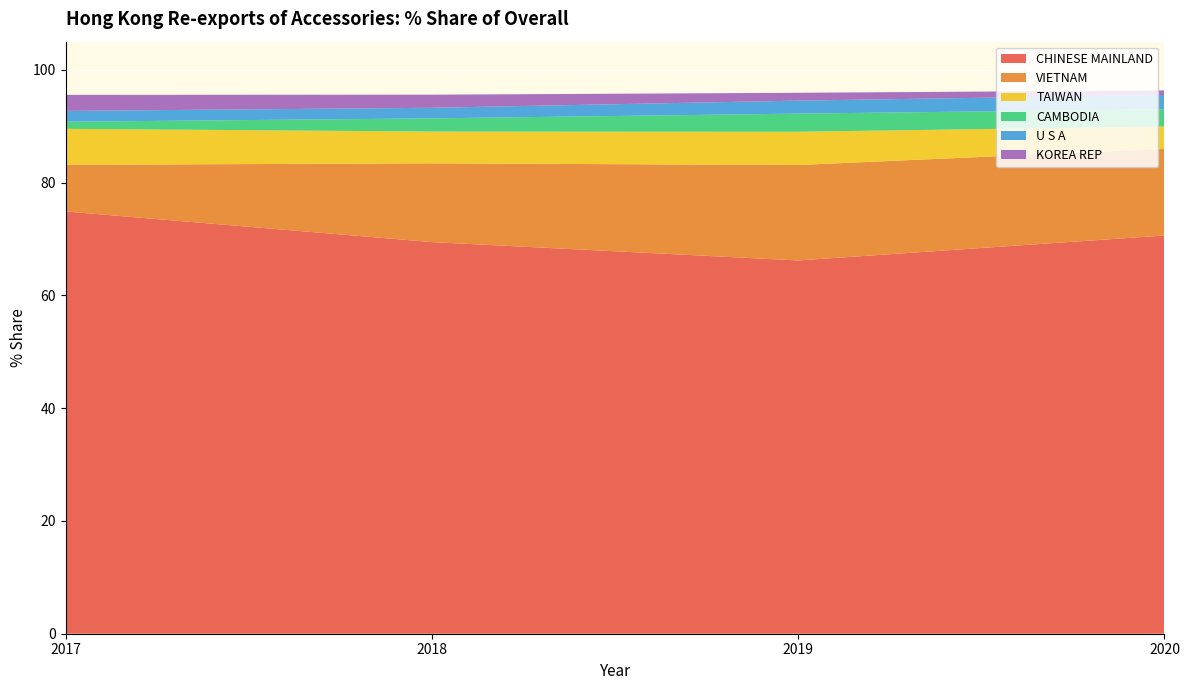

Reading right to left, what are all the values shown in this chart?

2017: KOREA REP=2.9	U S A=1.9	CAMBODIA=1.3	TAIWAN=6.4	VIETNAM=8.3	CHINESE MAINLAND=74.9
2018: KOREA REP=2.3	U S A=1.9	CAMBODIA=2.3	TAIWAN=5.6	VIETNAM=14.0	CHINESE MAINLAND=69.5
2019: KOREA REP=1.4	U S A=2.3	CAMBODIA=3.2	TAIWAN=5.9	VIETNAM=16.9	CHINESE MAINLAND=66.2
2020: KOREA REP=0.8	U S A=2.5	CAMBODIA=3.1	TAIWAN=4.0	VIETNAM=15.4	CHINESE MAINLAND=70.6